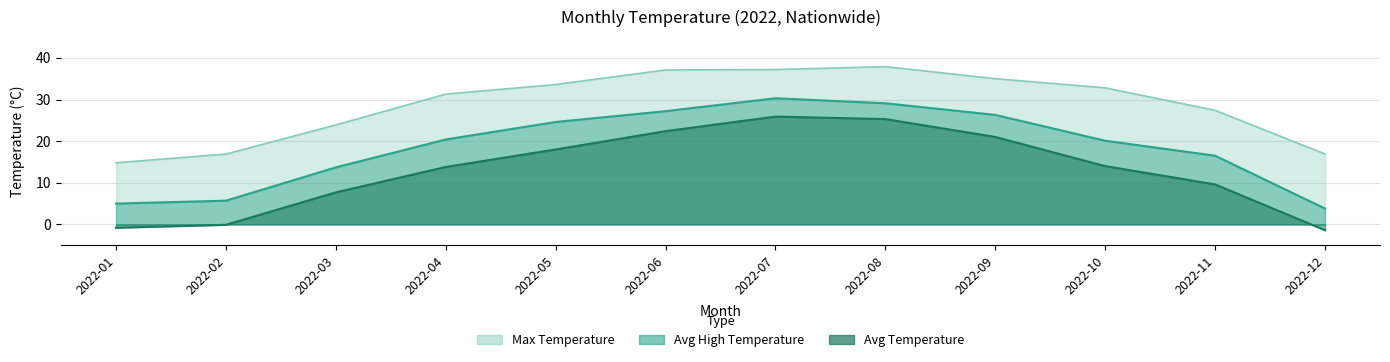

Reading left to right, list all the values displayed in this chart.

avg_high: 5.0	5.7	13.7	20.4	24.6	27.2	30.3	29.1	26.3	20.1	16.5	3.8
max_temp: 14.8	16.9	23.9	31.3	33.6	37.1	37.2	37.9	35.0	32.8	27.4	16.9
avg_temp: -0.8	-0.1	7.7	13.8	18.0	22.4	25.9	25.3	21.0	14.0	9.6	-1.4